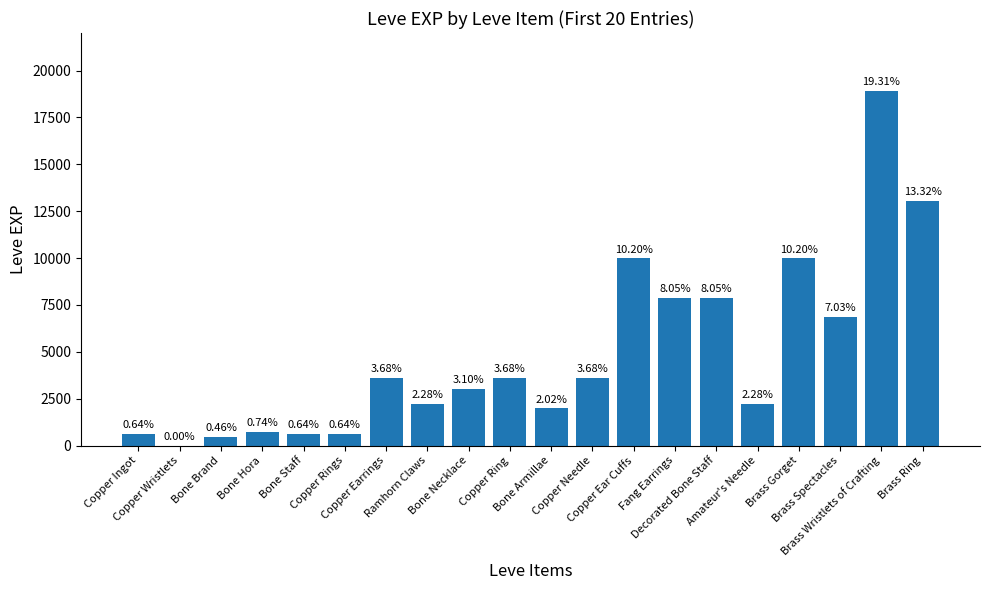

Rank the categories by value from lowest to highest.

Copper Wristlets, Bone Brand, Copper Ingot, Bone Staff, Copper Rings, Bone Hora, Bone Armillae, Ramhorn Claws, Amateur's Needle, Bone Necklace, Copper Earrings, Copper Ring, Copper Needle, Brass Spectacles, Fang Earrings, Decorated Bone Staff, Copper Ear Cuffs, Brass Gorget, Brass Ring, Brass Wristlets of Crafting